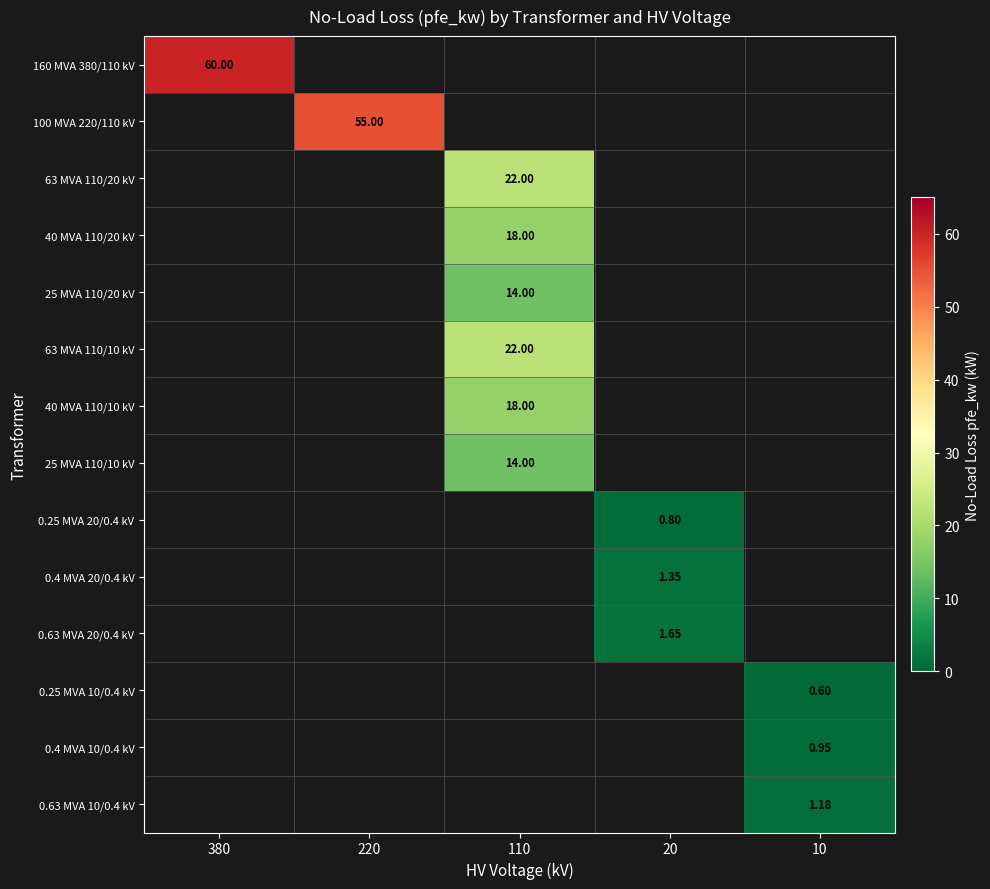

List the series in order of their overall mean, highest first.

160 MVA 380/110 kV, 100 MVA 220/110 kV, 63 MVA 110/20 kV, 40 MVA 110/20 kV, 25 MVA 110/20 kV, 63 MVA 110/10 kV, 40 MVA 110/10 kV, 25 MVA 110/10 kV, 0.25 MVA 20/0.4 kV, 0.4 MVA 20/0.4 kV, 0.63 MVA 20/0.4 kV, 0.25 MVA 10/0.4 kV, 0.4 MVA 10/0.4 kV, 0.63 MVA 10/0.4 kV